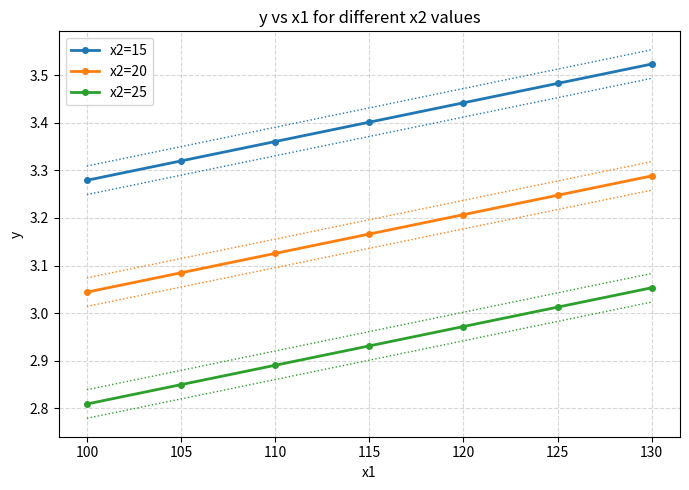

Rank the series by their maximum value, from highest to lowest.

x2=15, x2=20, x2=25